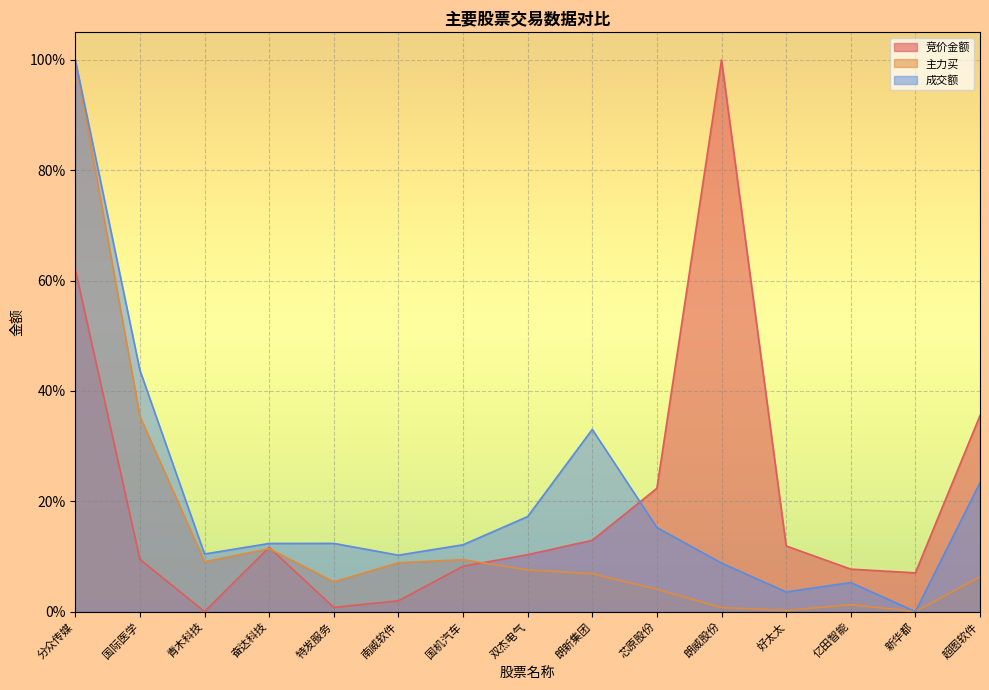

Reading left to right, extract all data points from this chart.

竞价金额: 0.6	0.1	0.0	0.1	0.0	0.0	0.1	0.1	0.1	0.2	1.0	0.1	0.1	0.1	0.4
主力买: 1.0	0.4	0.1	0.1	0.1	0.1	0.1	0.1	0.1	0.0	0.0	0.0	0.0	0.0	0.1
成交额: 1.0	0.4	0.1	0.1	0.1	0.1	0.1	0.2	0.3	0.2	0.1	0.0	0.1	0.0	0.2